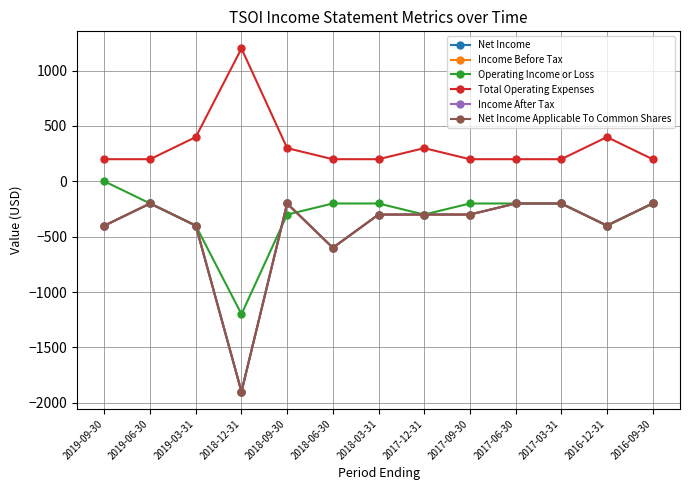

What is the average value of the Net Income series?

-431